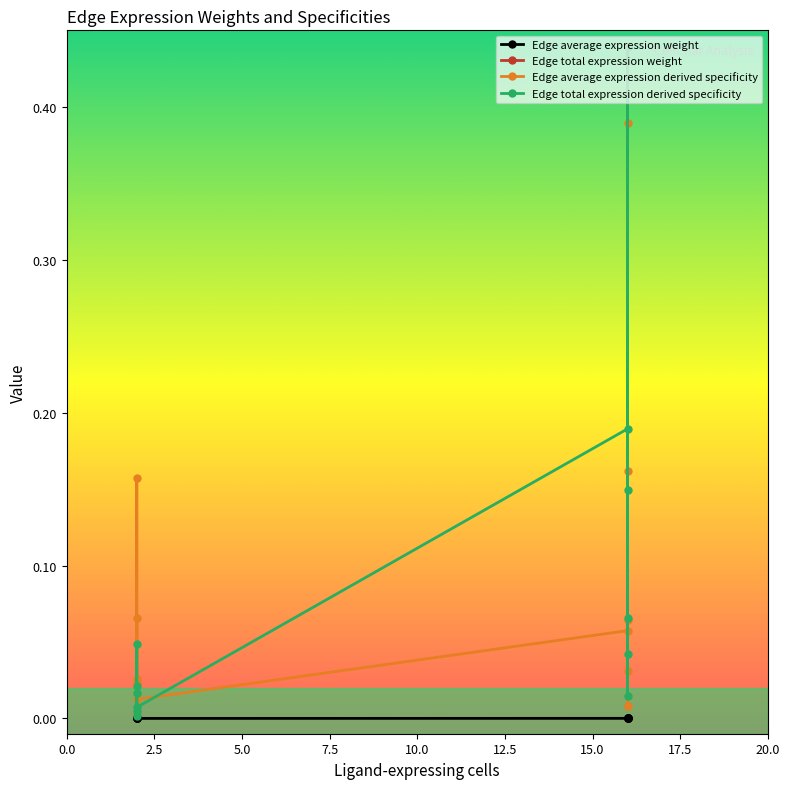

True or false: Edge total expression weight and Edge average expression weight cross at least once.

False